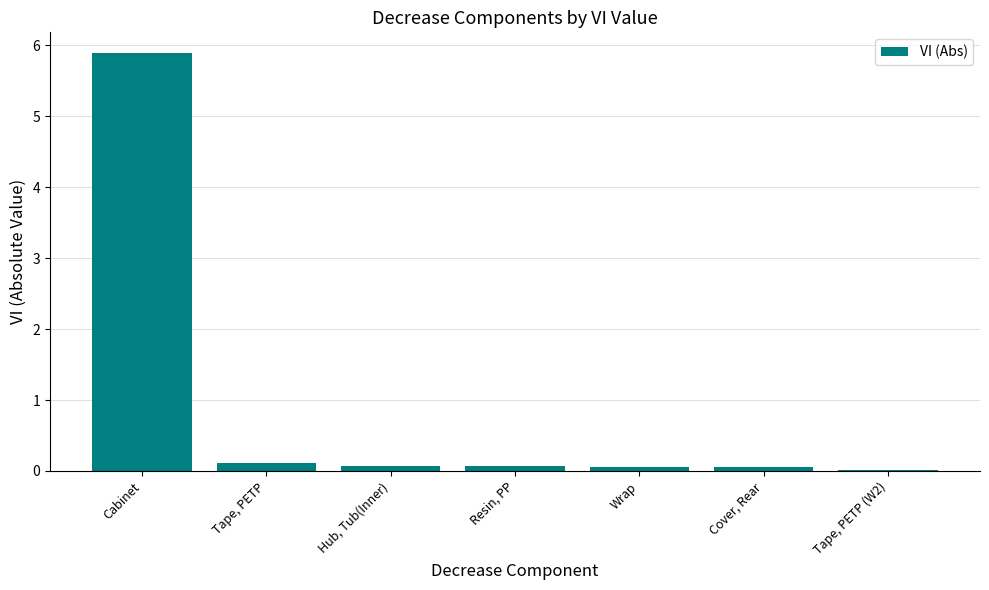

The value at Cabinet is 5.9. True or false?

True